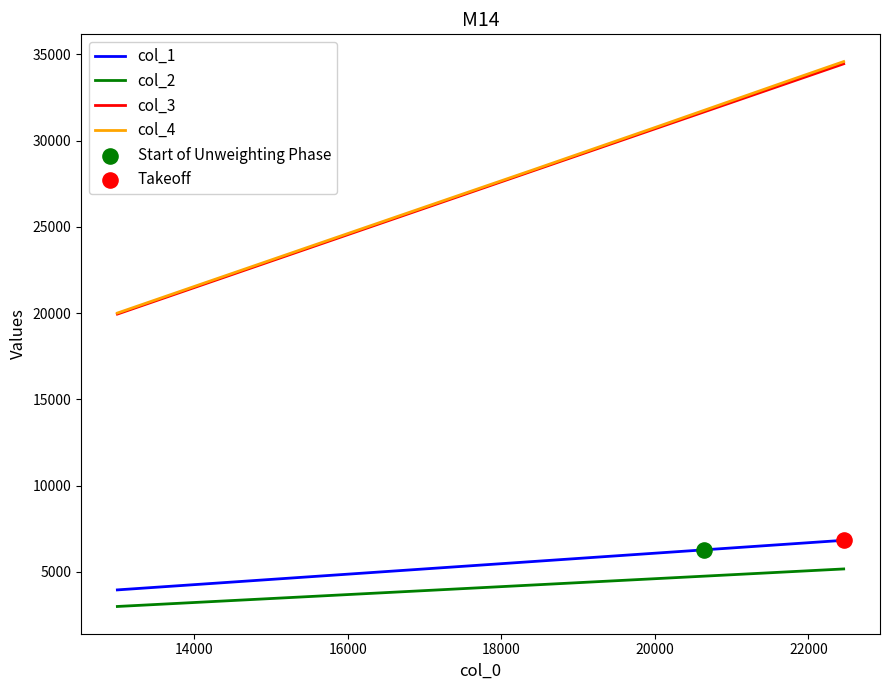

Which series has the widest spread of values?

col_4